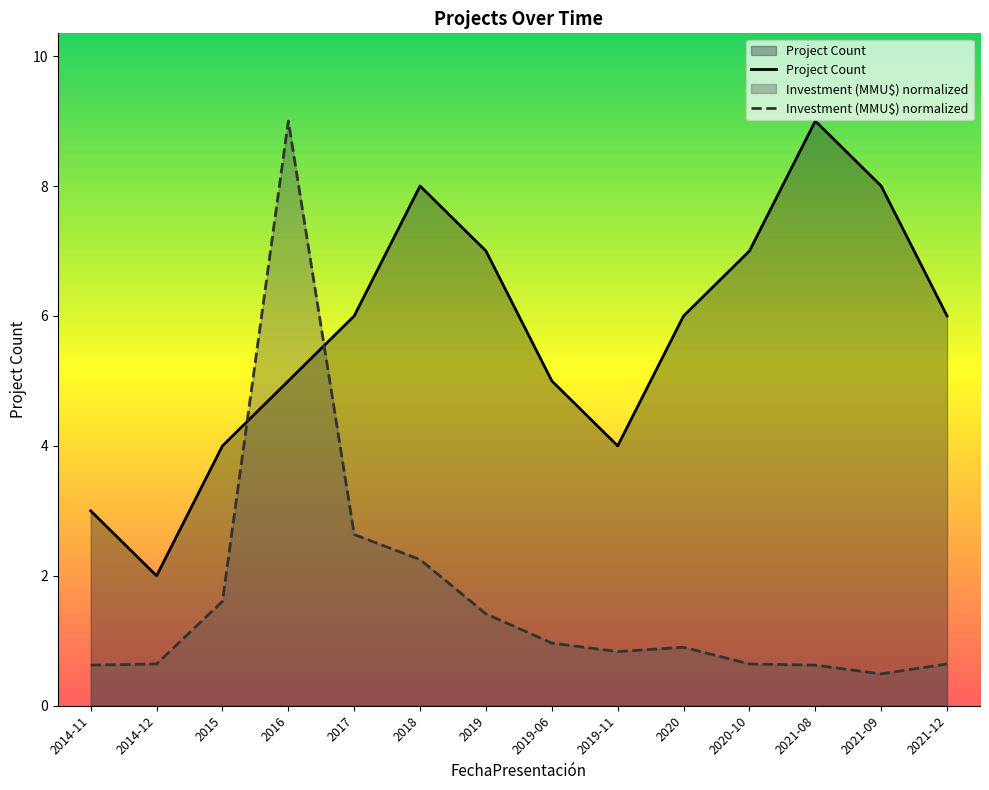

What is the total value across all series at 2019?

8.4